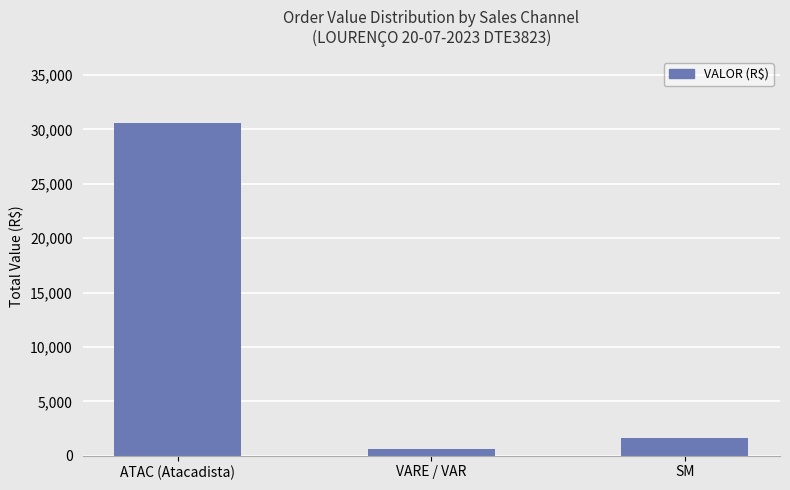

The value at SM is 2910.8. True or false?

False